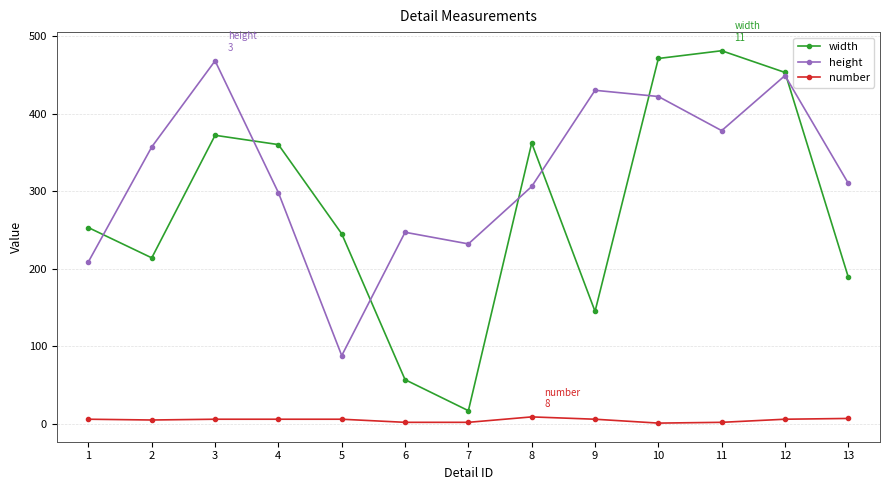

Which series has the largest total across all categories?

height